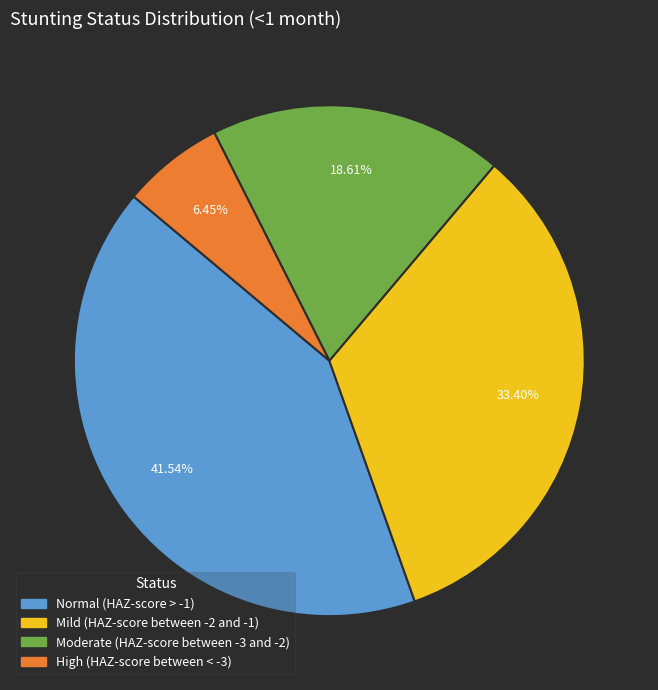

Is Normal (HAZ-score > -1) the majority of the pie?

No